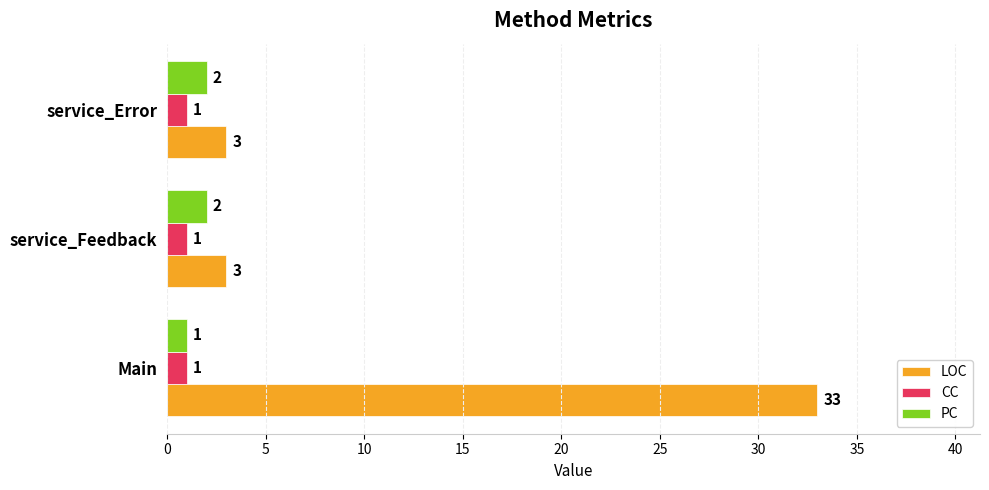

Is the value of CC at Main greater than the value of LOC at Main?

No